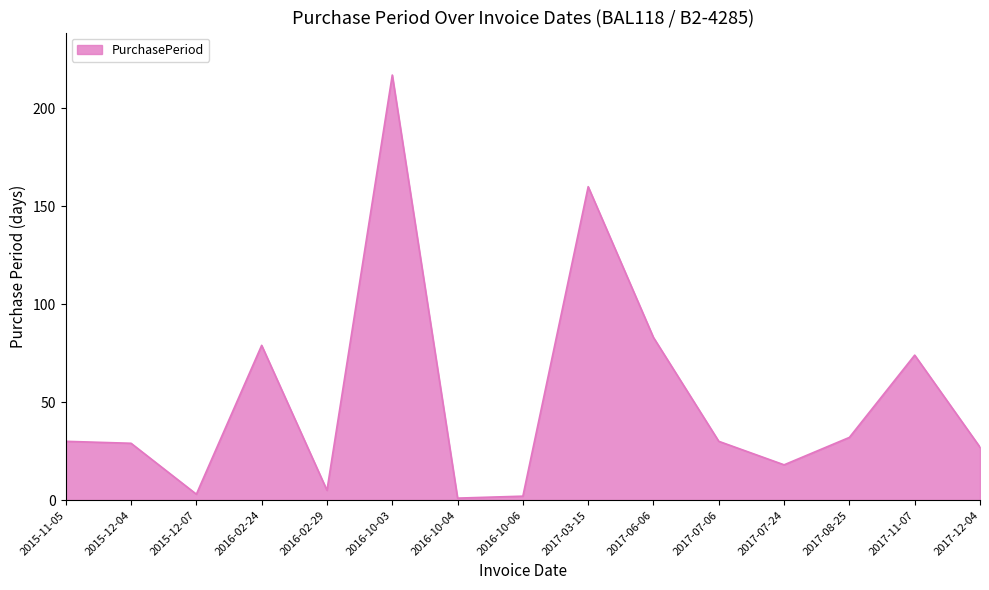

Is it true that the value at 2016-10-04 is 1?

True